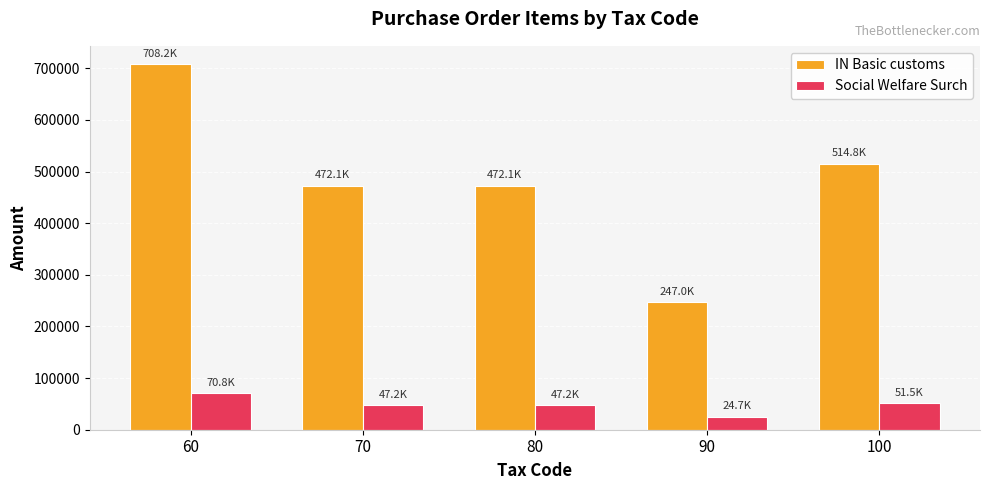

What is the sum of the Social Welfare Surch values at 100 and 60?

122302.2